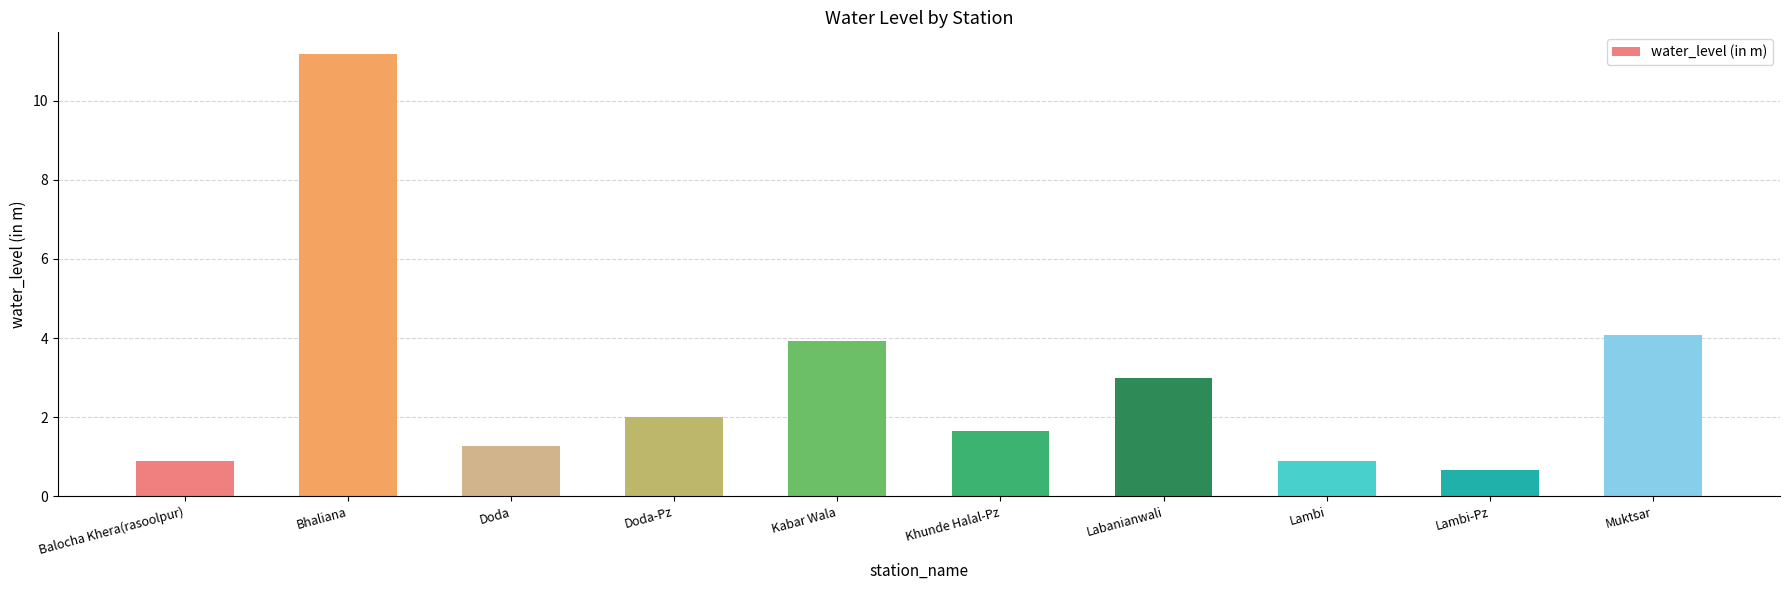

What is the sum of the values at Lambi-Pz and Muktsar?

4.8